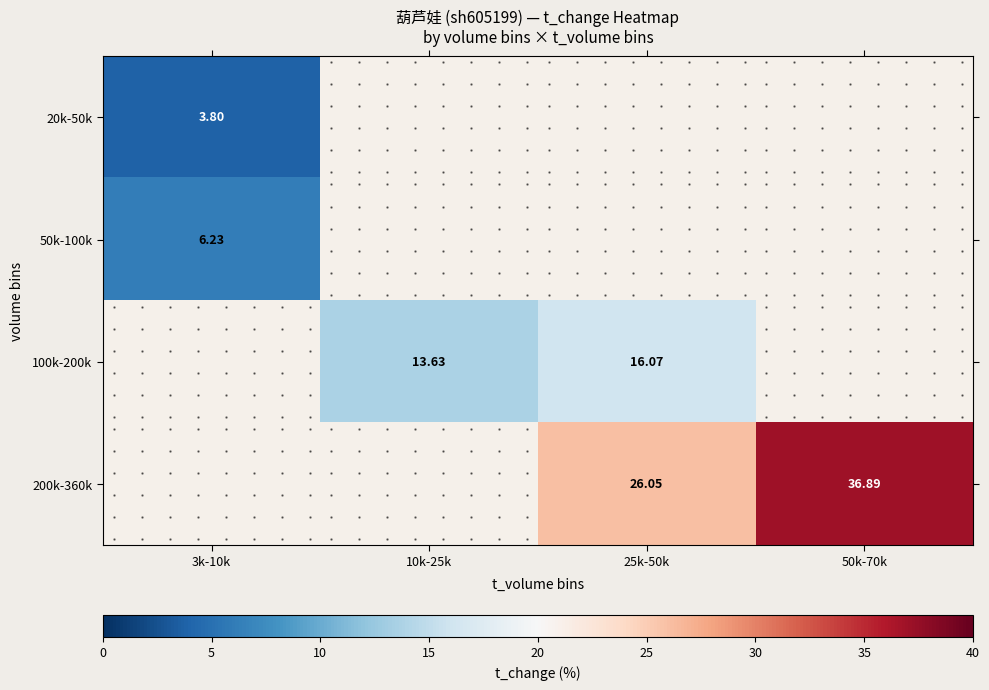

Is the value of 100k-200k at 10k-25k greater than the value of 50k-100k at 50k-70k?

No